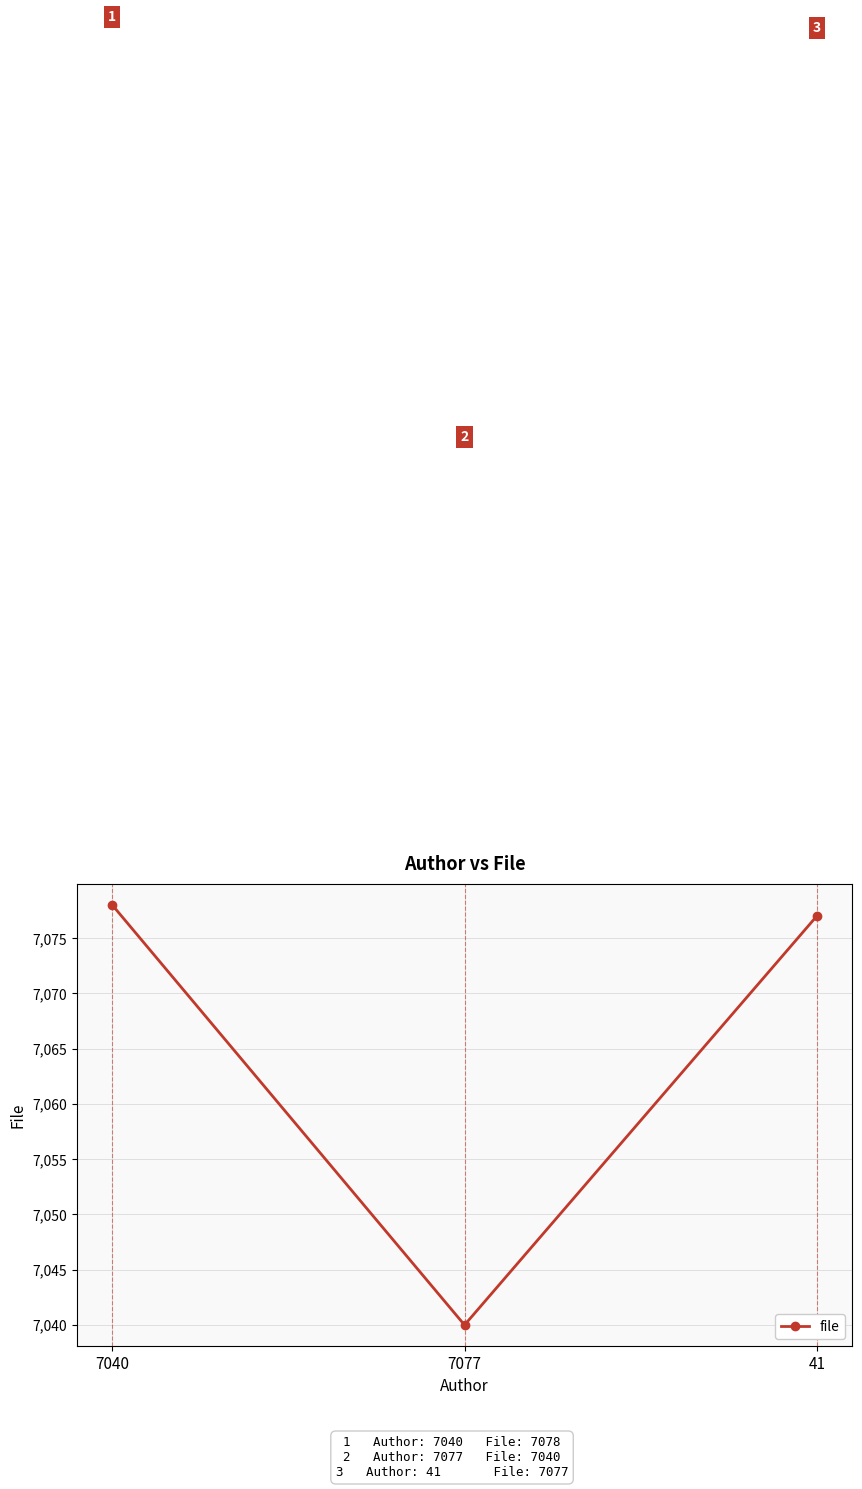

Reading left to right, extract all data points from this chart.

7078	7040	7077